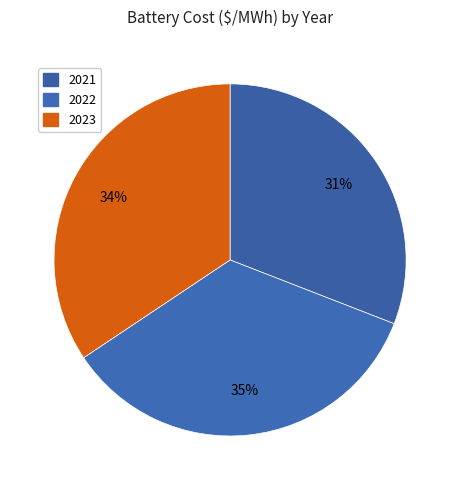

Which has a higher value, 2021 or 2022?

2022